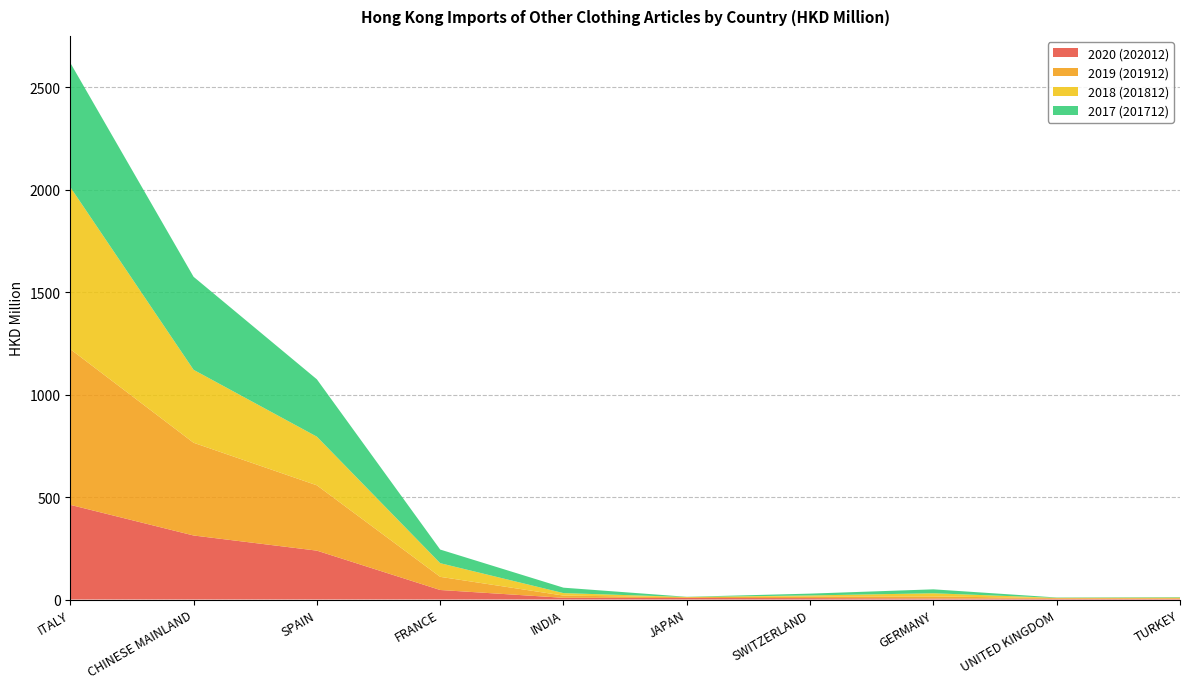

Reading left to right, transcribe all the data shown in this chart.

2020 (202012): 462.1	312.6	238.6	46.5	8.4	7.5	6.9	5.1	3.5	3.3
2019 (201912): 760.2	452.6	318.9	64.3	10.9	3.7	8.1	10.0	3.4	3.4
2018 (201812): 791.1	356.0	237.5	66.6	12.1	1.1	4.9	15.5	1.2	2.9
2017 (201712): 606.6	454.1	279.9	66.5	26.5	1.0	8.9	19.2	1.7	2.2